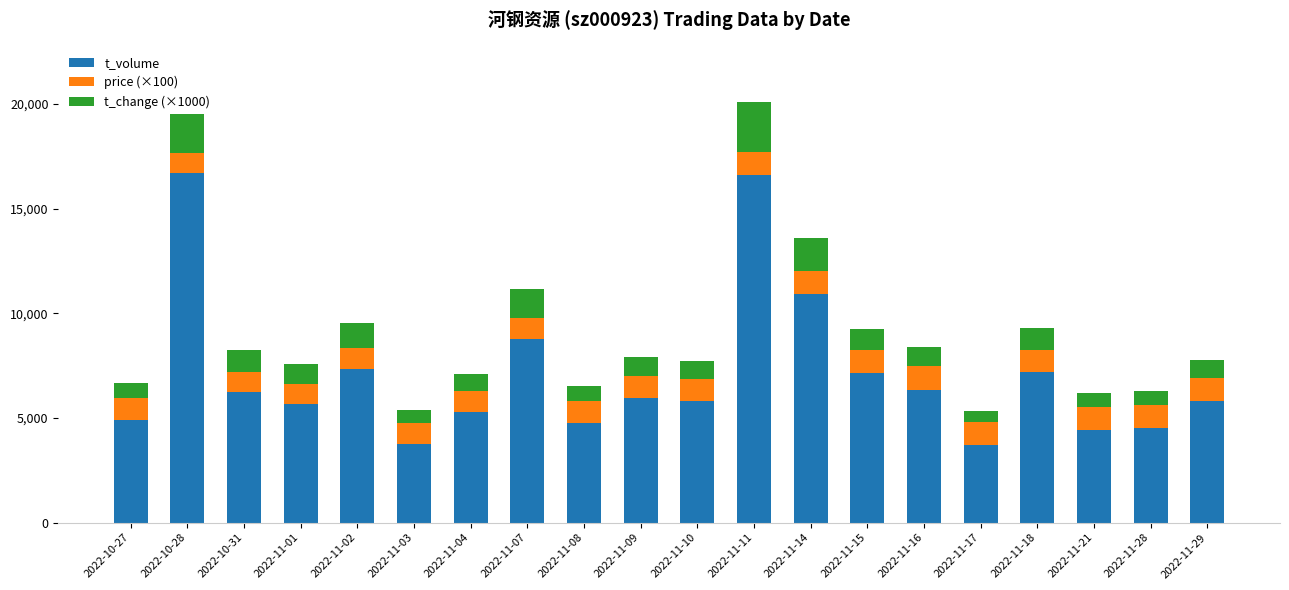

What is the sum of all t_volume values?

141781